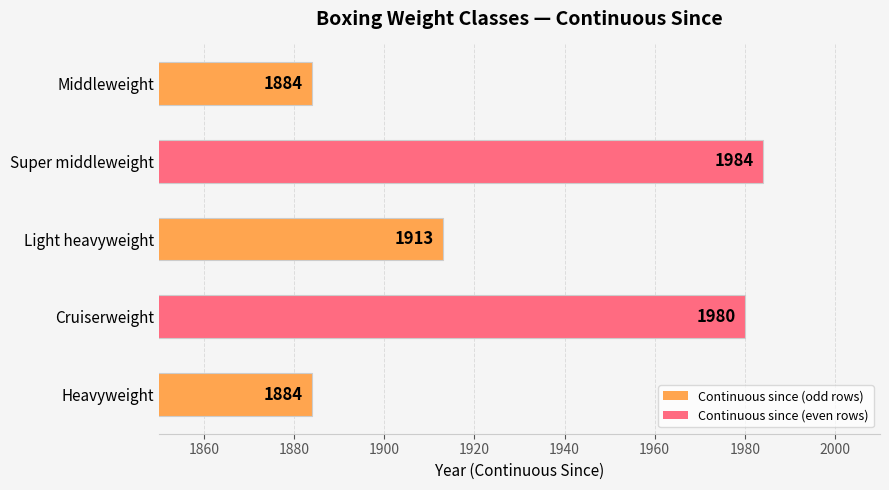

True or false: the data shows 1240 at Super middleweight.

False